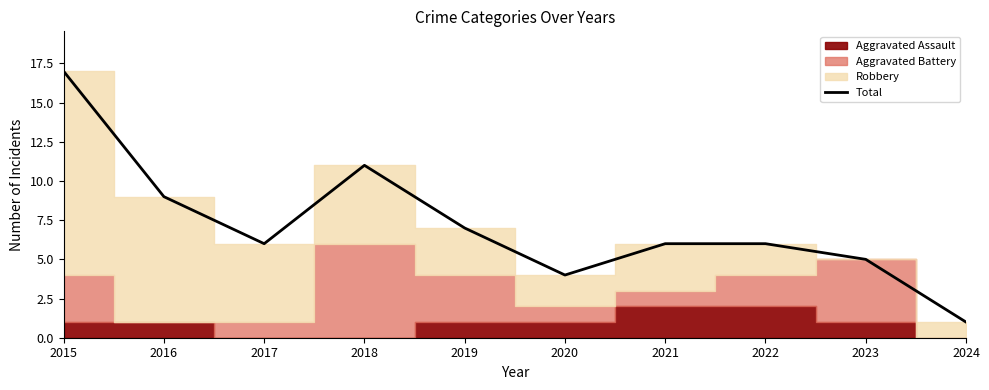

What is the maximum value for Total?

17